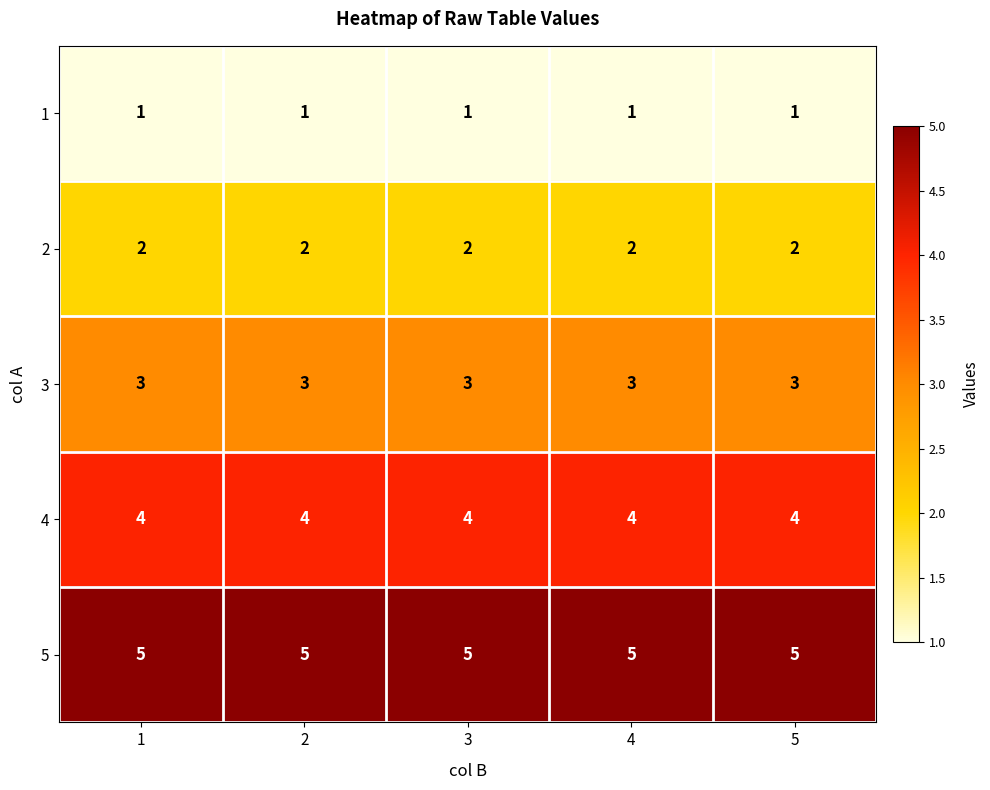

Is the value of 3 at 5 greater than the value of 2 at 5?

Yes